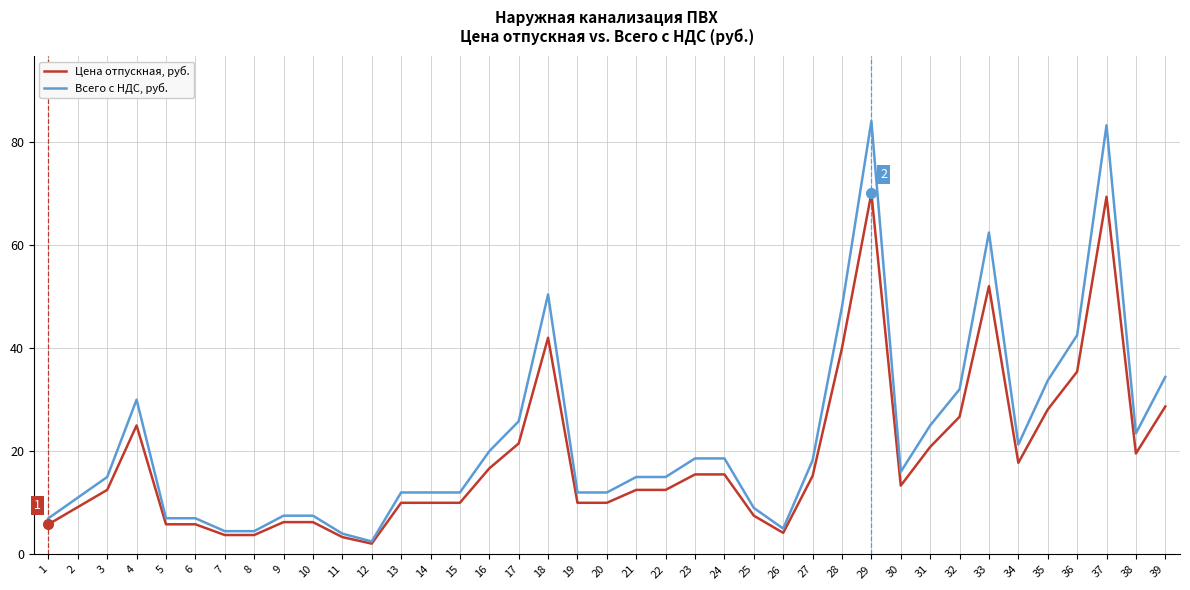

Rank the series by their average value, from highest to lowest.

Всего с НДС, руб., Цена отпускная, руб.